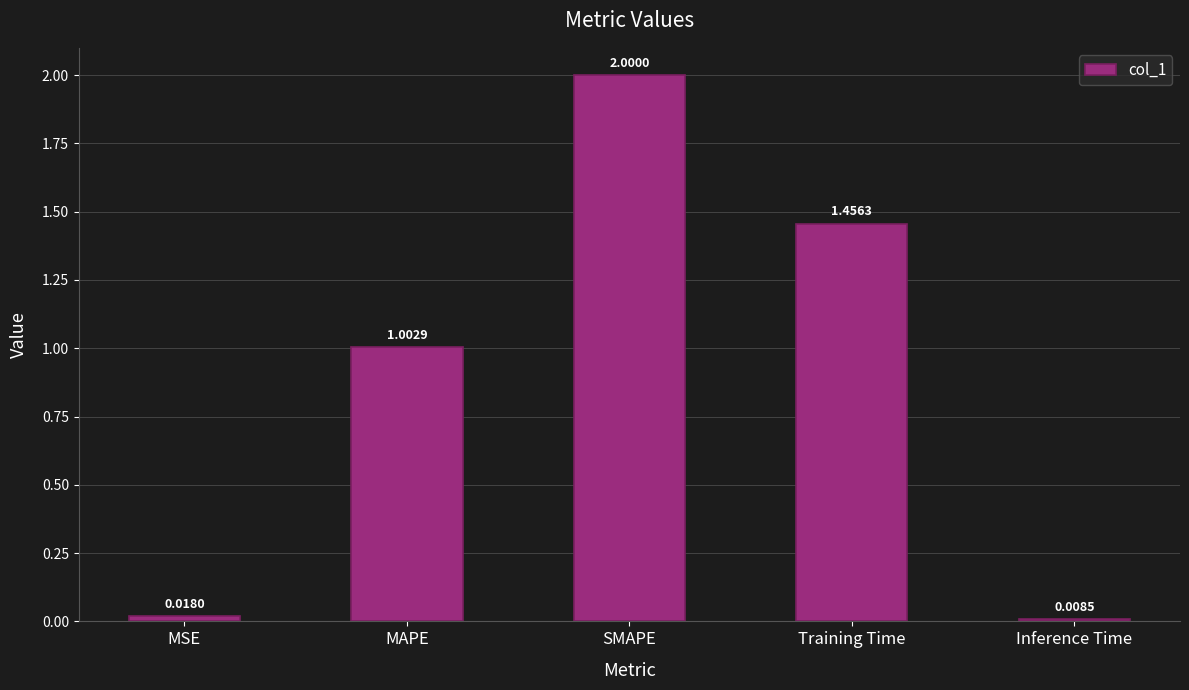

What is the average value?

0.9